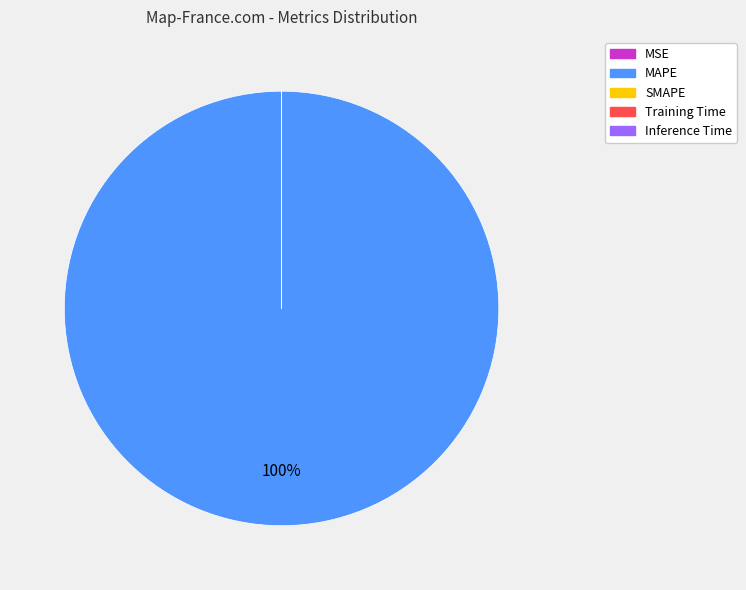

Does any single category account for the majority?

Yes